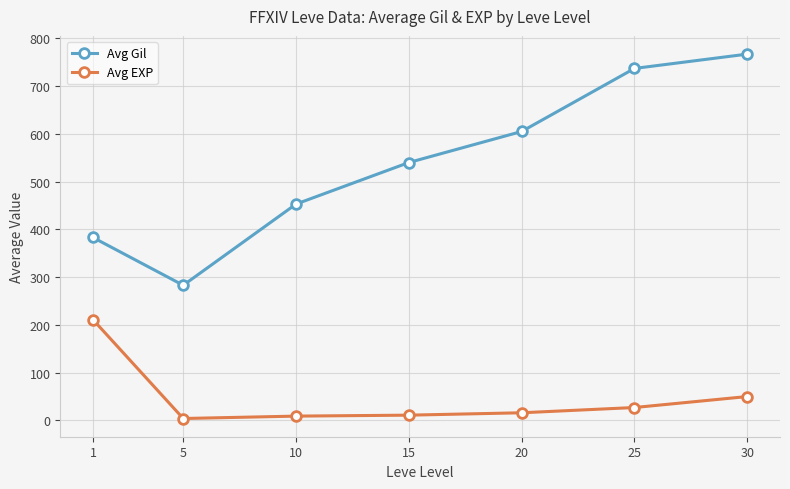

Is the value of Avg EXP at 10 greater than the value of Avg Gil at 25?

No